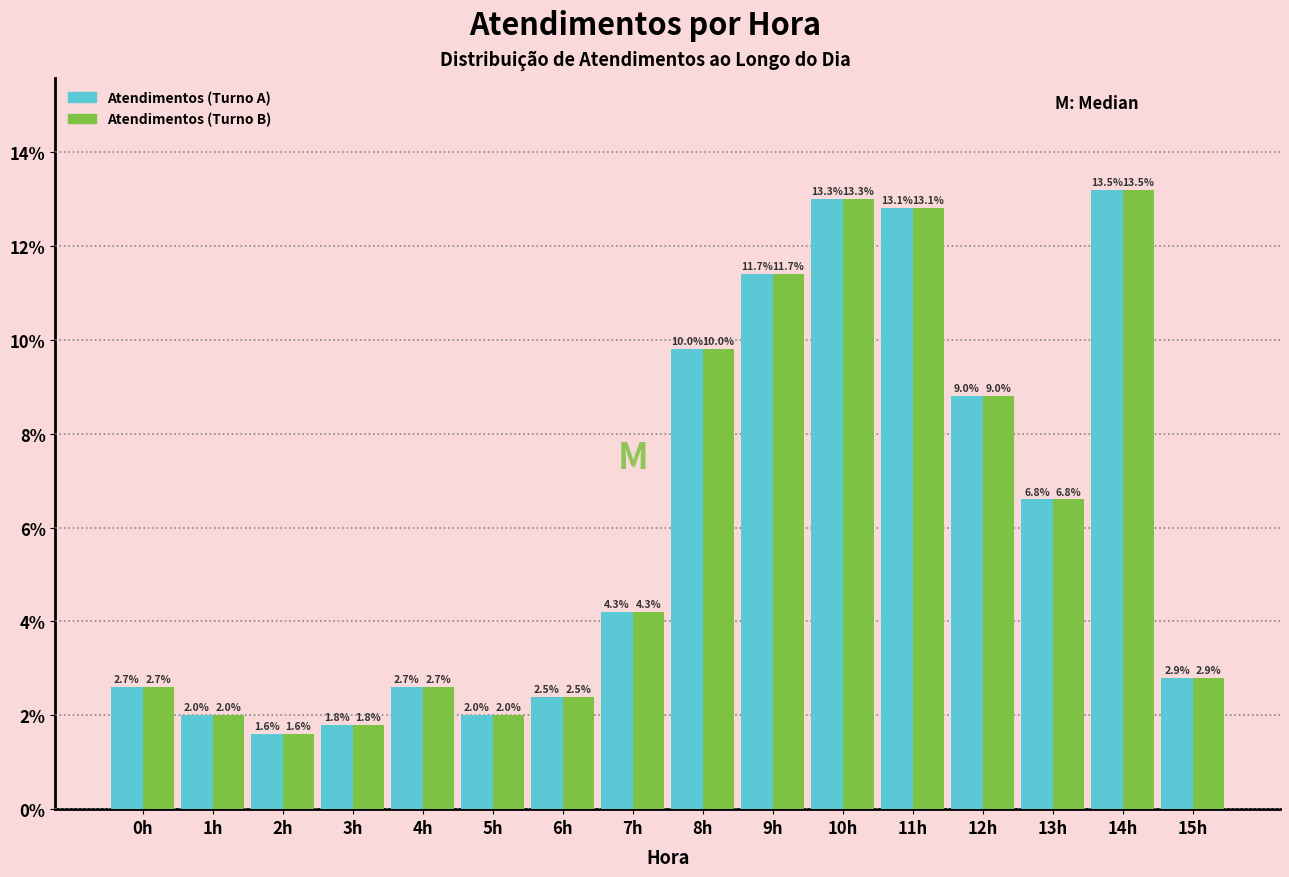

What are all the series names shown in the legend?

Atendimentos (Turno A), Atendimentos (Turno B)